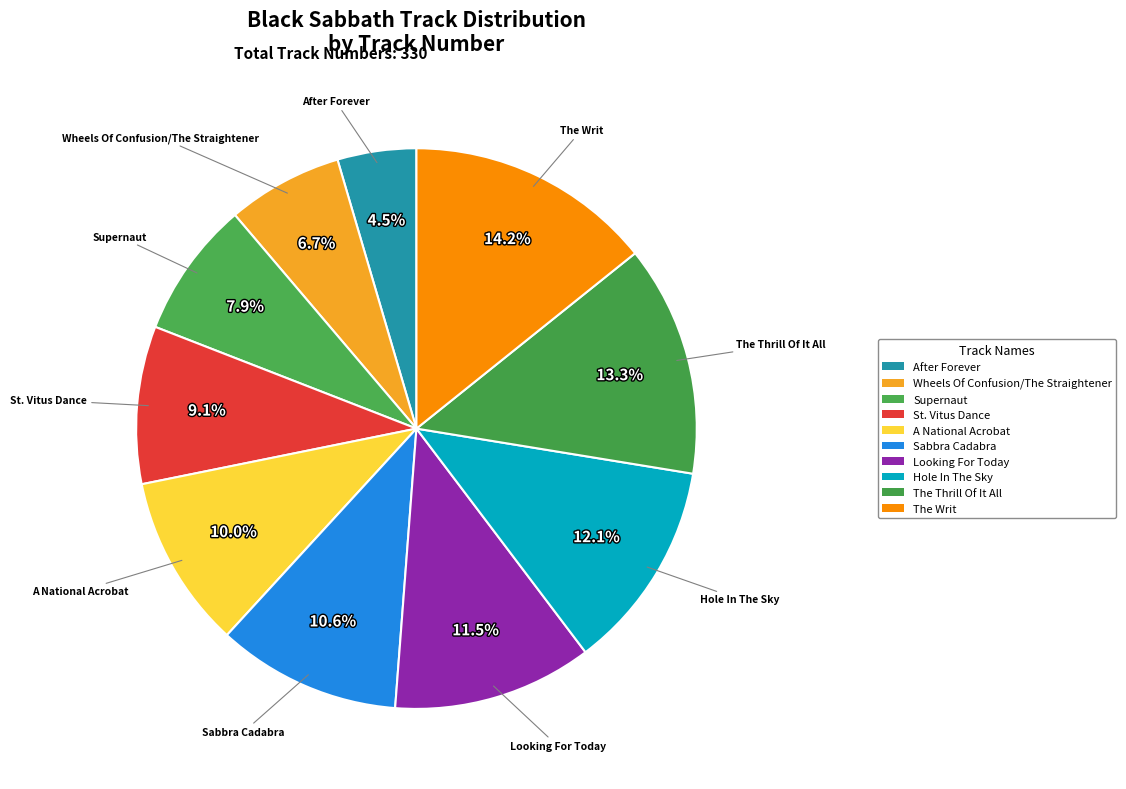

How many slices are in this pie chart?

10